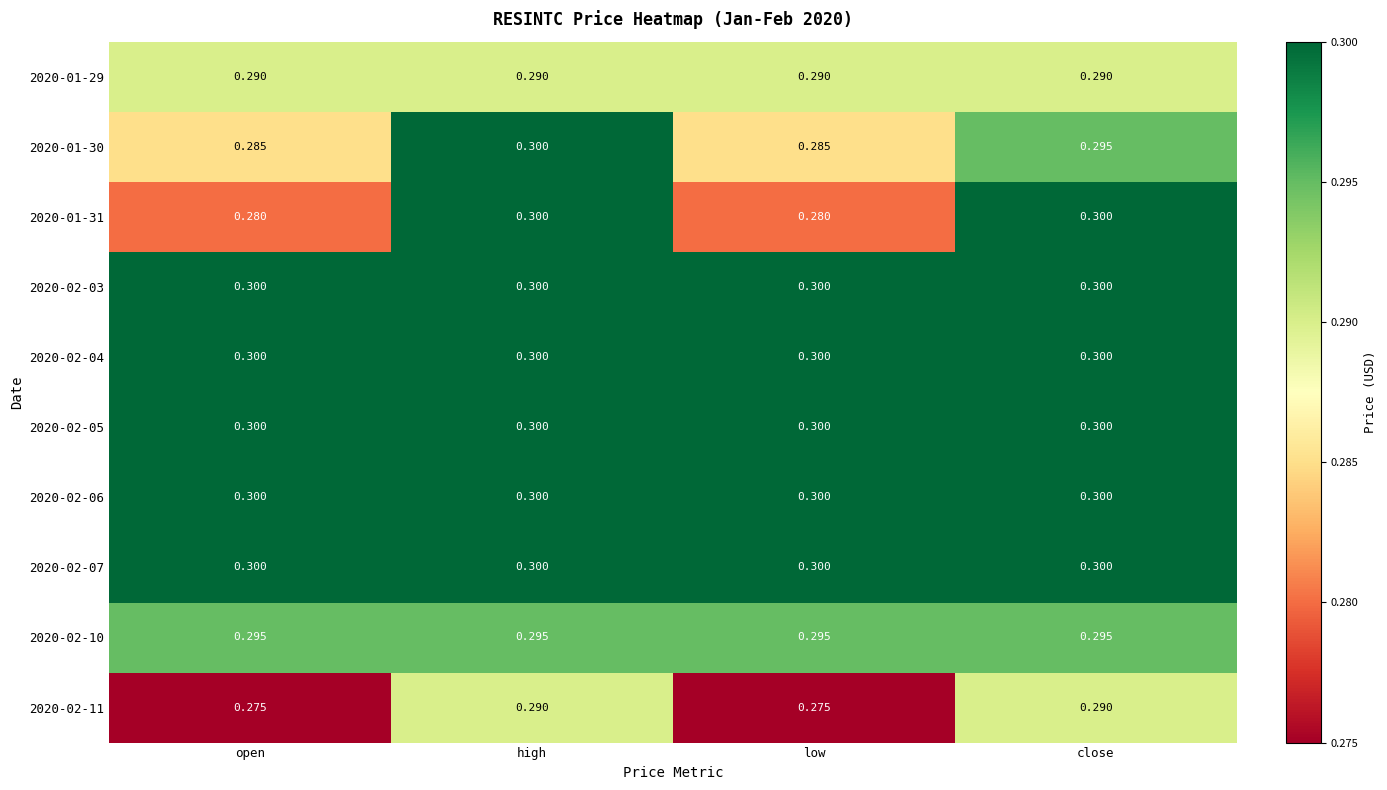

What is the total value across all series at high?

3.0